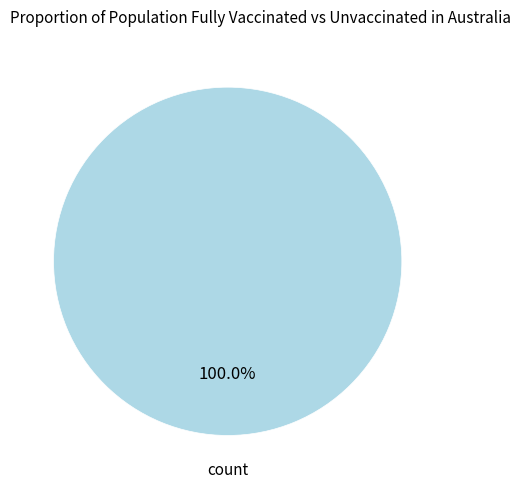

Rank the categories by value from lowest to highest.

count